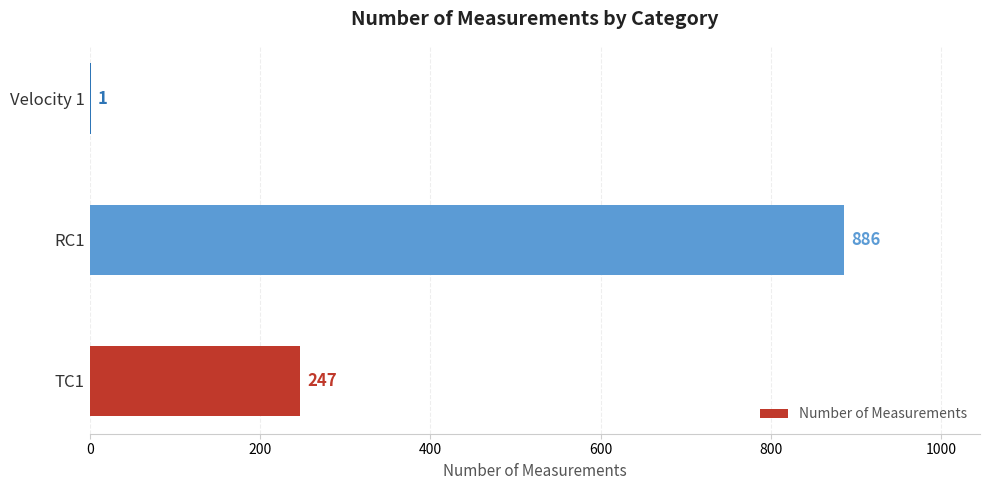

How many categories are shown in the chart?

3